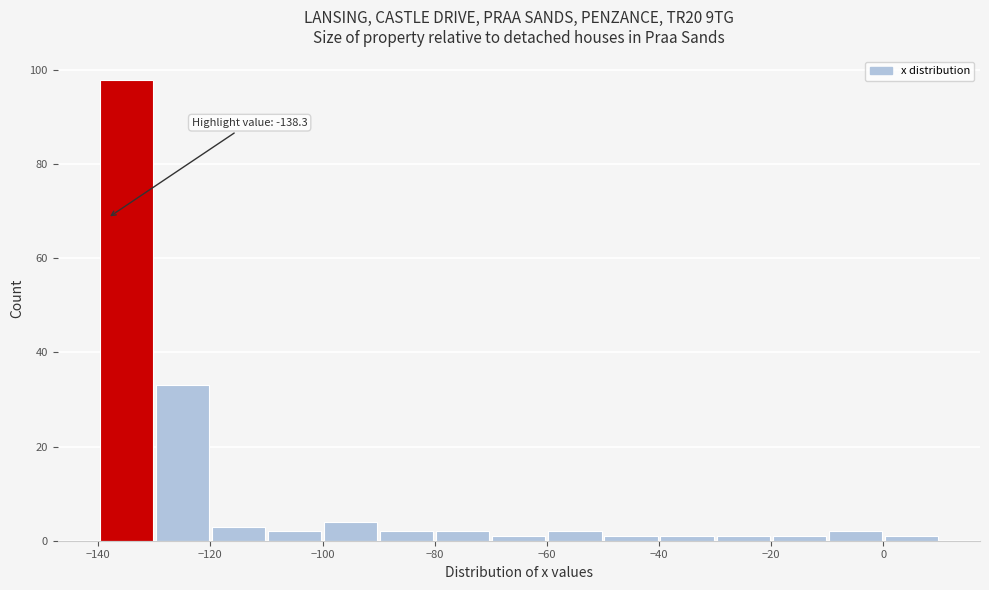

Which range on the x-axis has the tallest bar?

-140 to -130